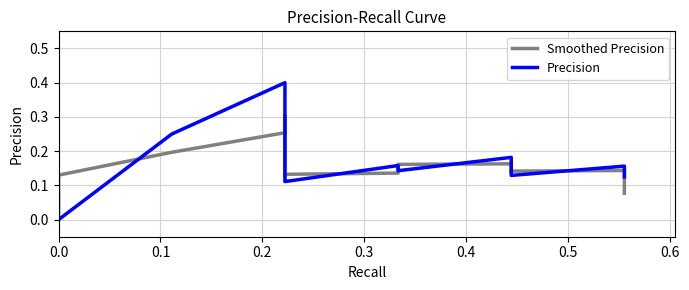

How many values in Smoothed Precision are above zero?

39